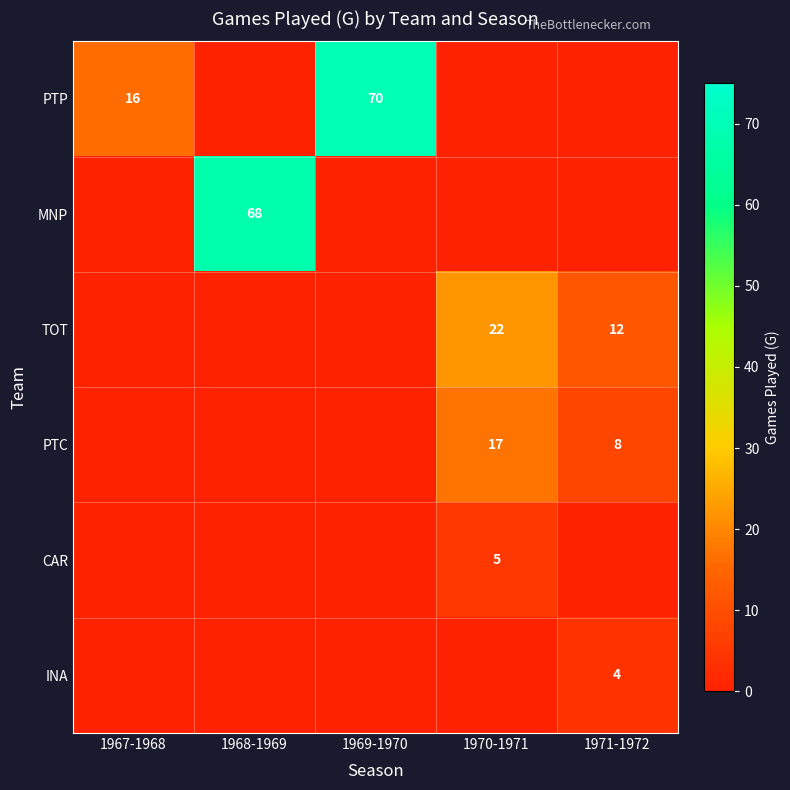

The value of CAR at 1970-1971 is 7. True or false?

False